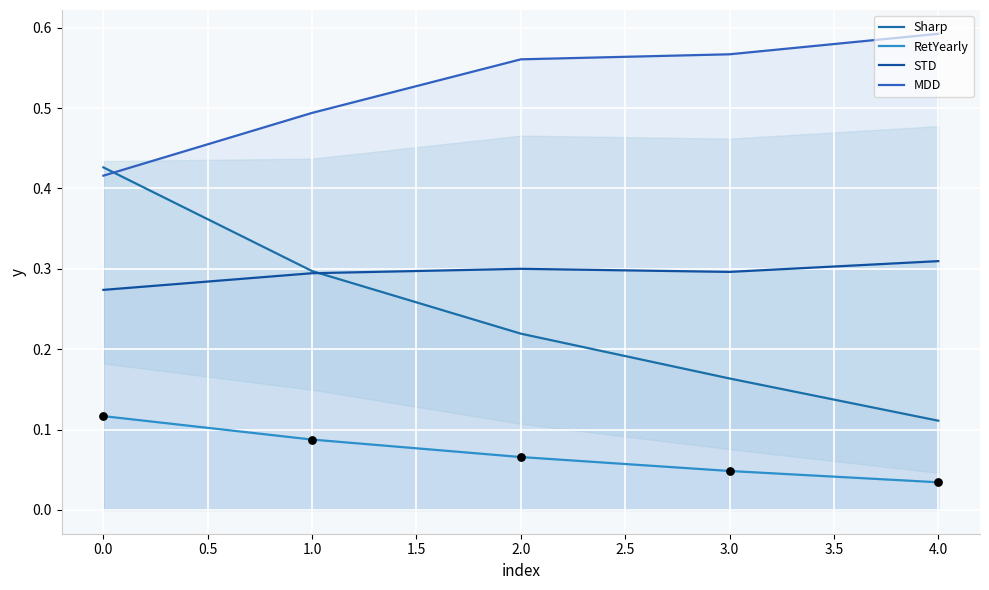

At how many categories does at least one series exceed 0?

5